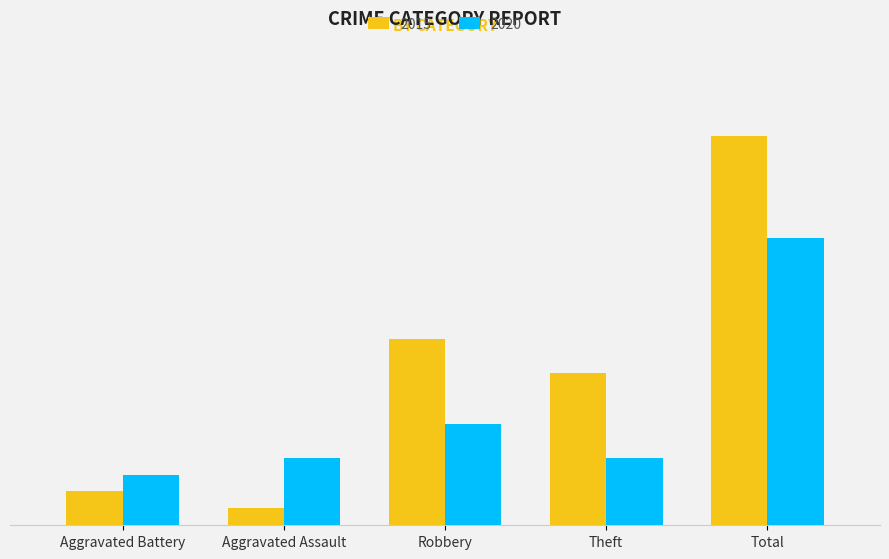

Rank the series by their average value, from highest to lowest.

2015, 2020